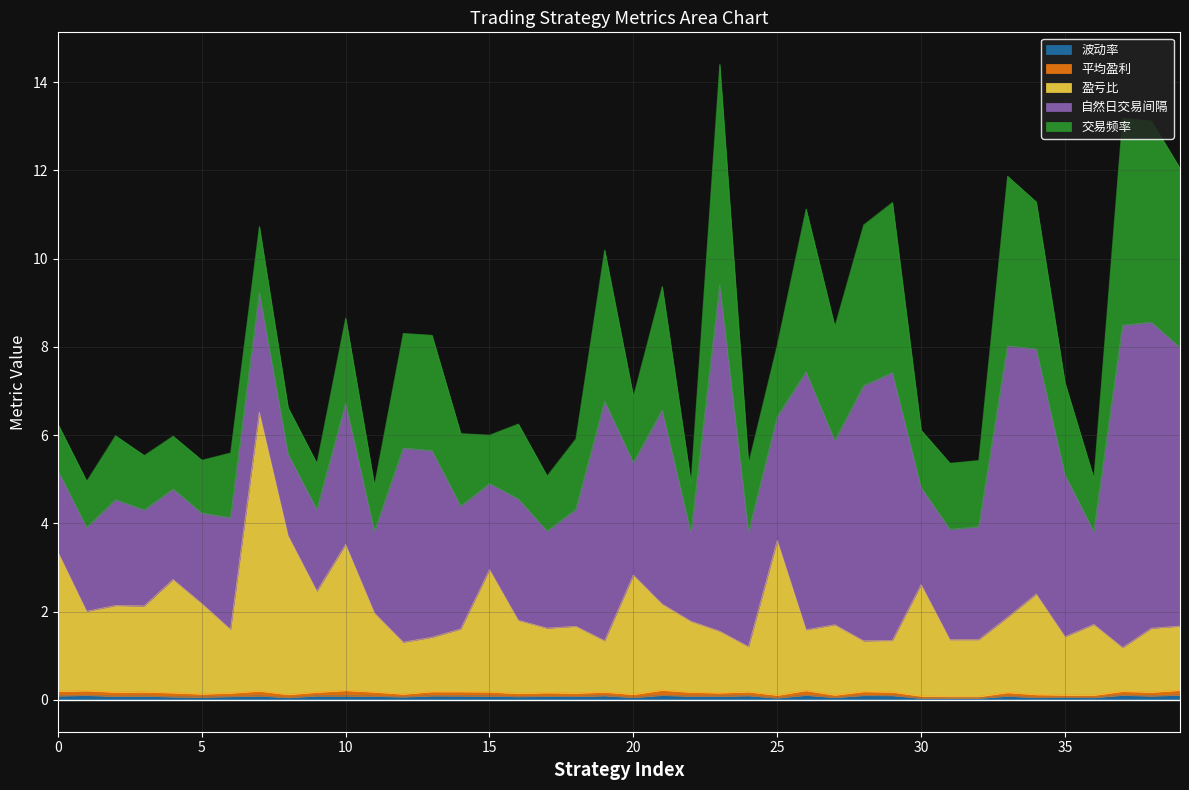

What is the difference between the maximum and minimum values in the 交易频率 series?

4.0